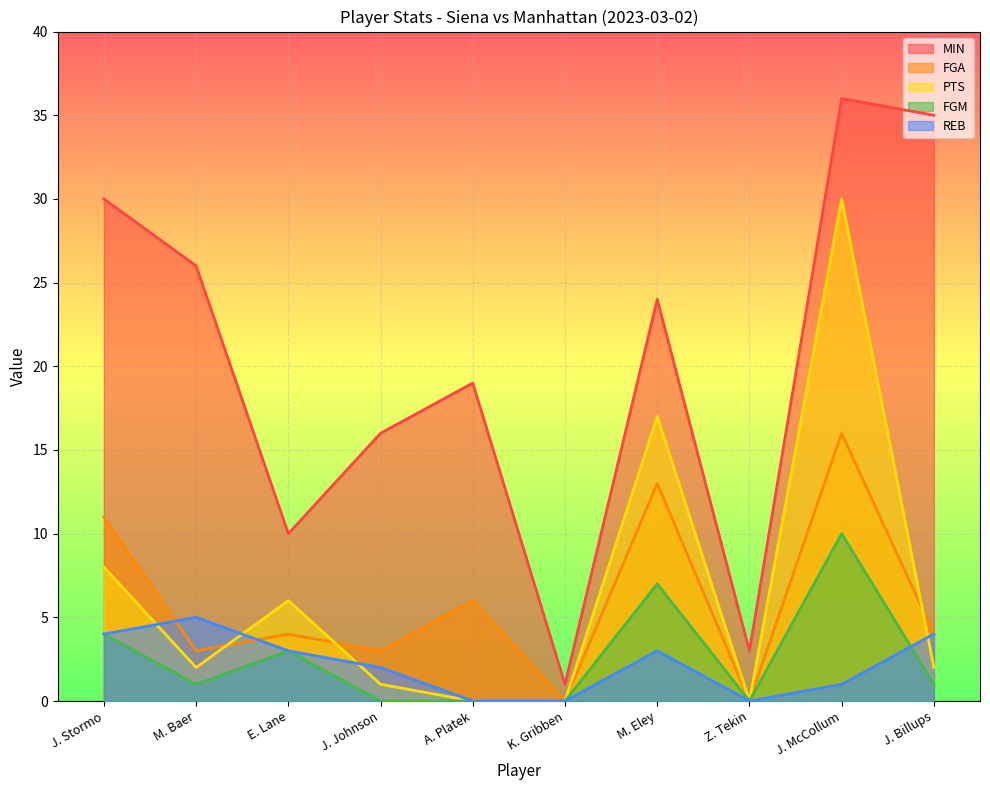

At how many categories does at least one series exceed 1?

9